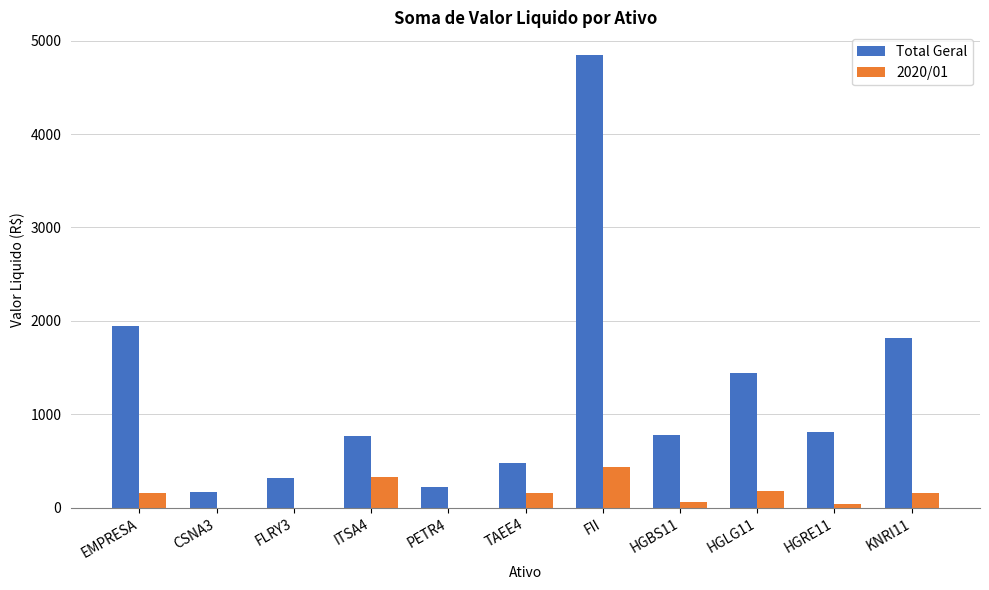

Which category has the highest value across all series?

FII